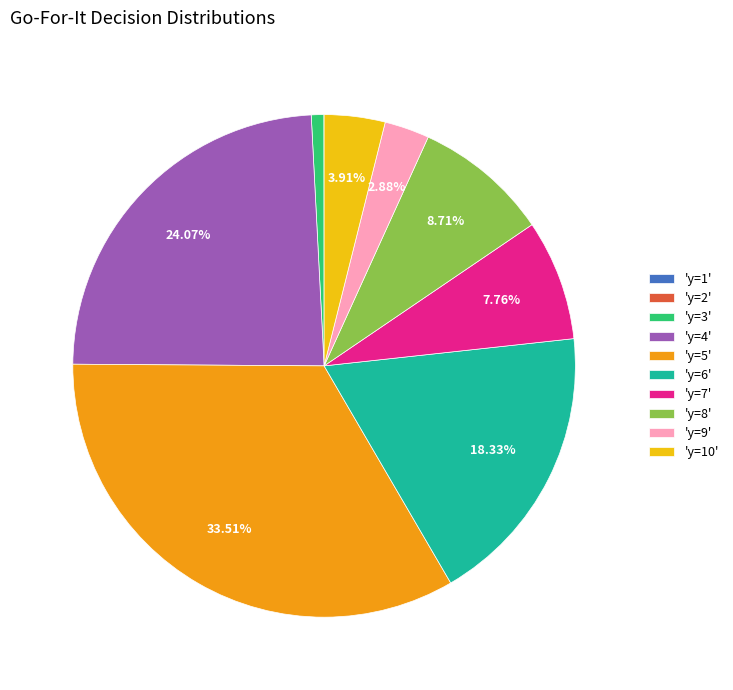

Is there a majority slice in this chart?

No